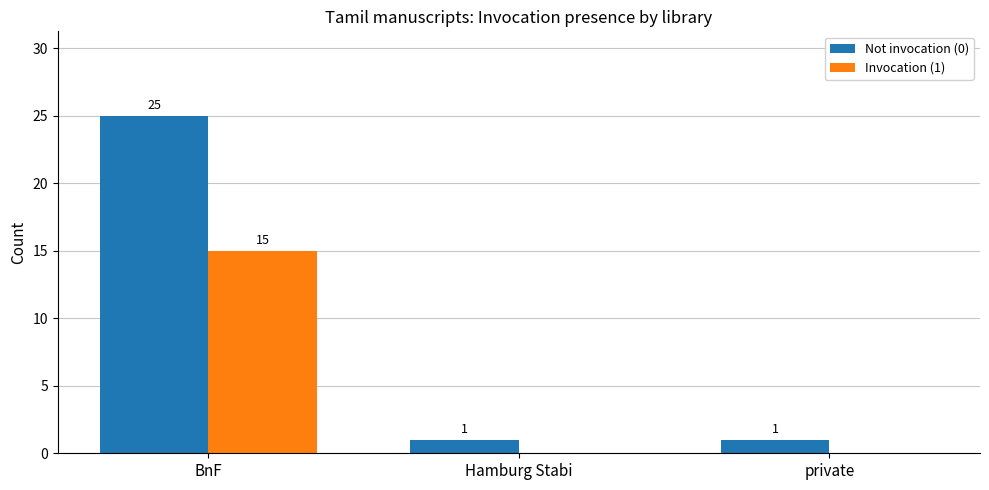

Reading right to left, extract all data points from this chart.

Not invocation (0): 1	1	25
Invocation (1): 0	0	15